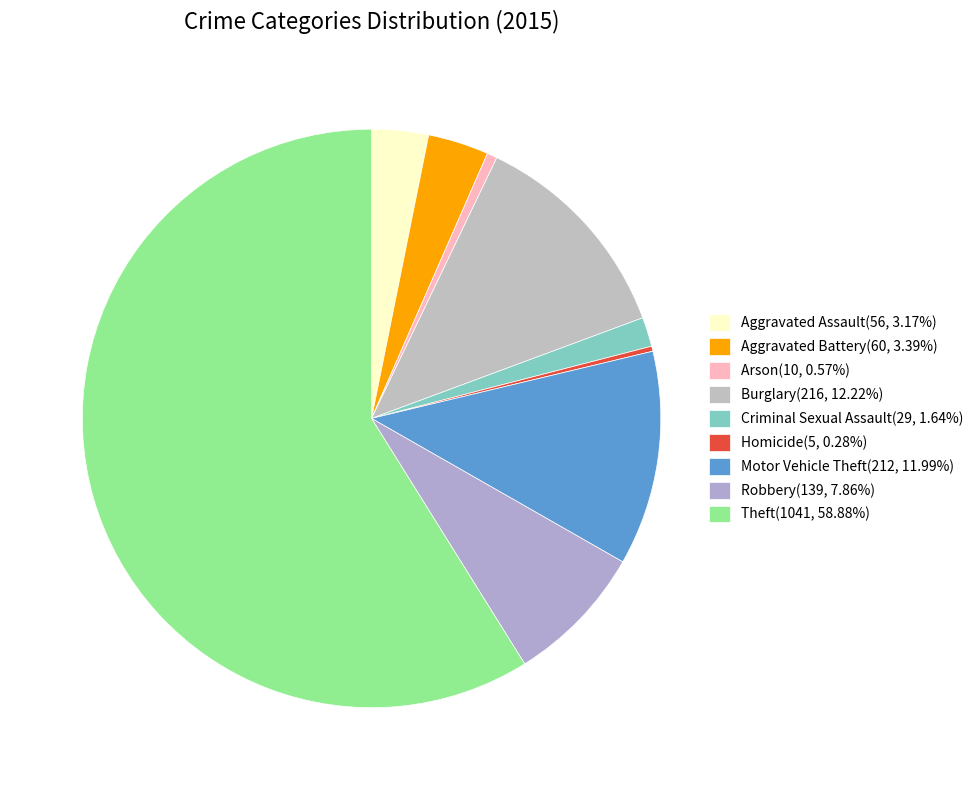

What portion of the pie excludes Aggravated Assault?

96.8%